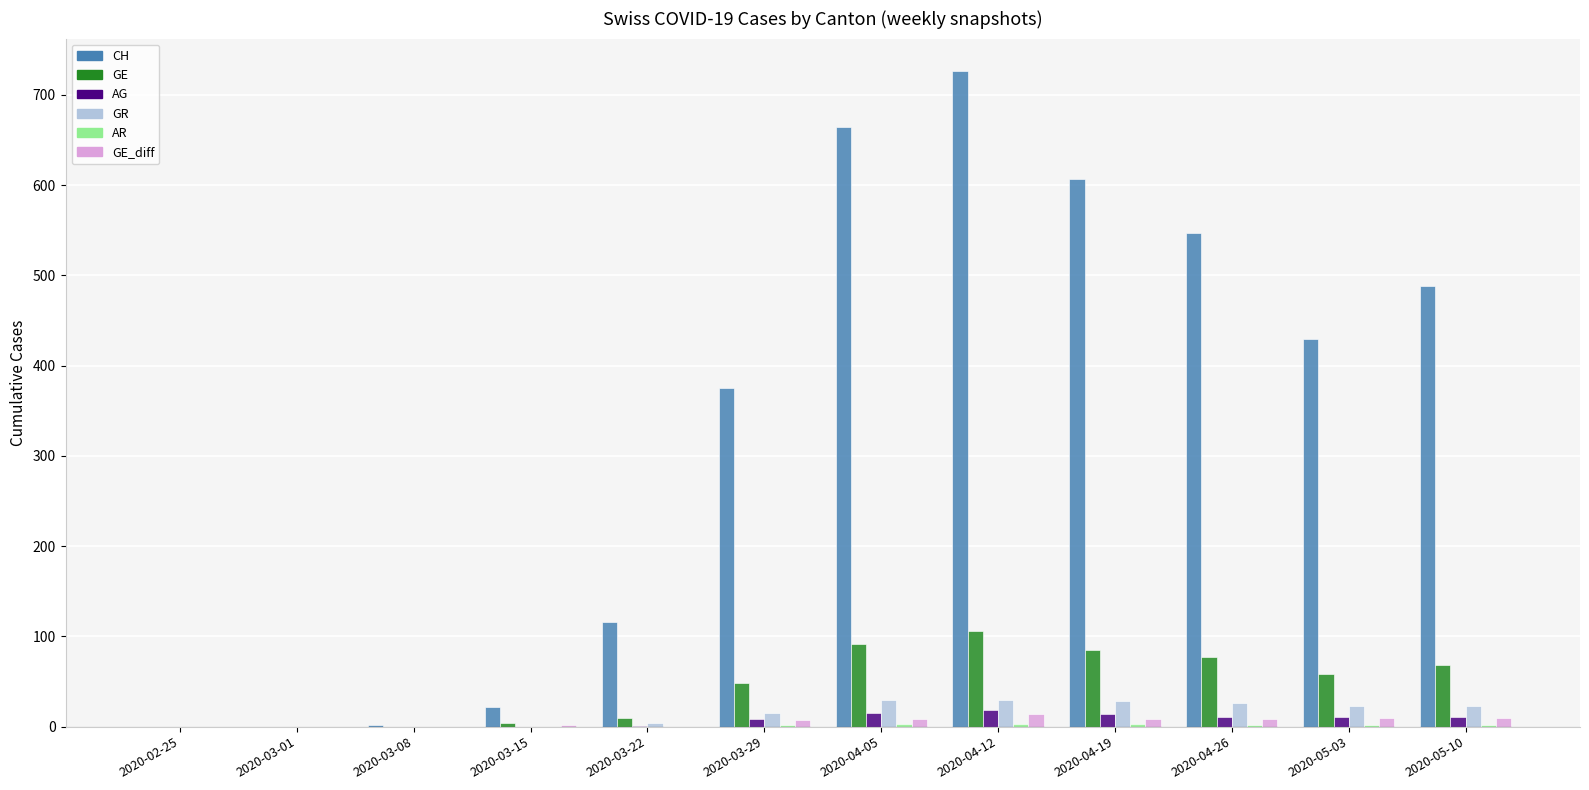

How many categories are shown in the chart?

12